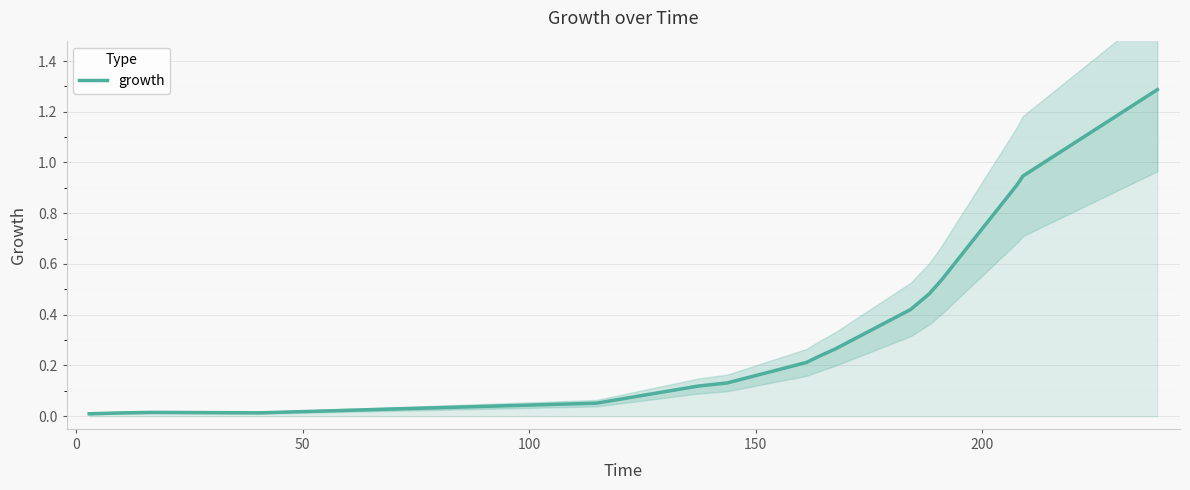

What is the maximum value for growth?

1.3